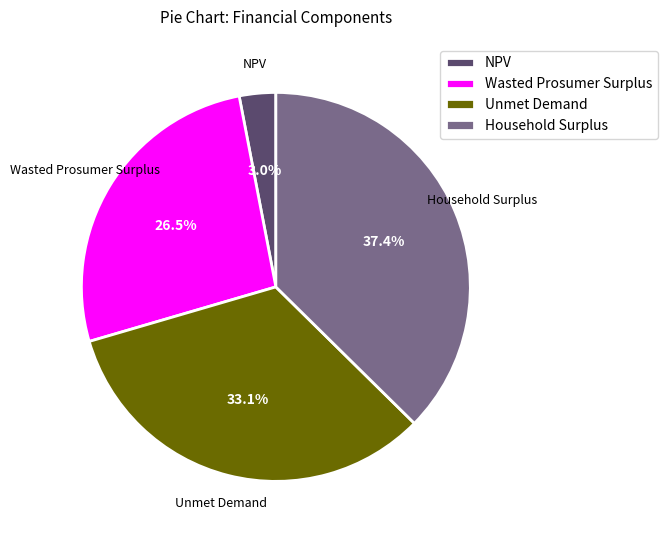

What percentage is NOT represented by NPV?

97.0%